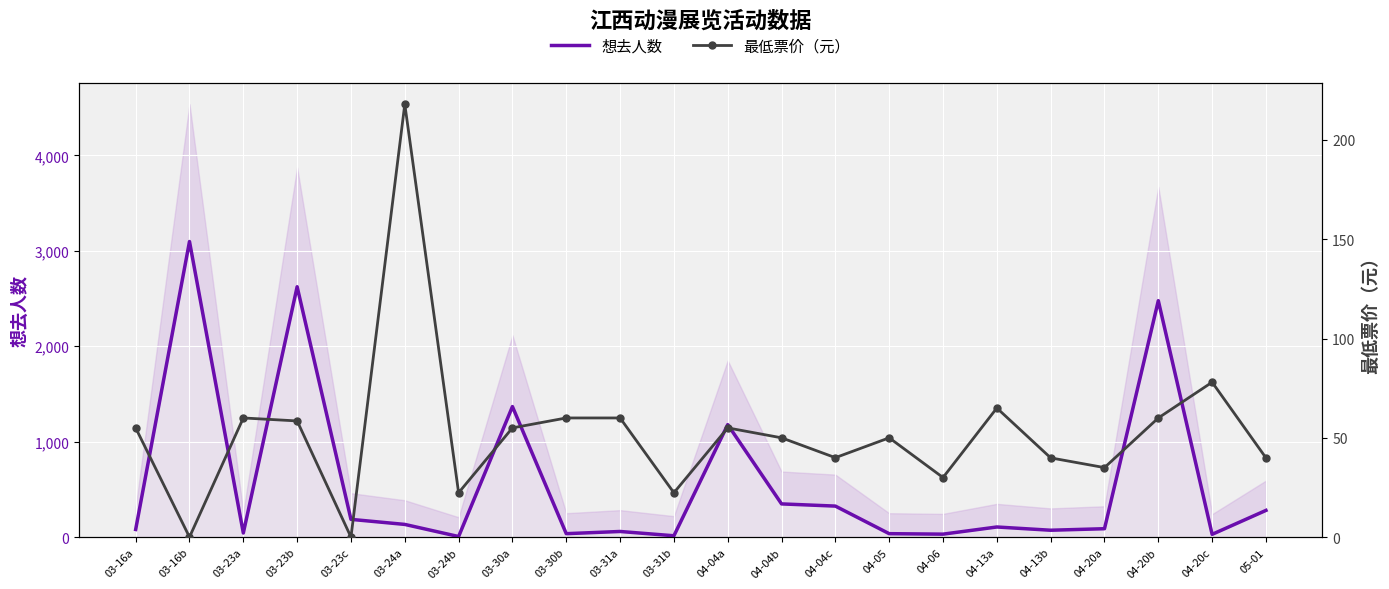

What is the sum of all 最低票价（元） values?

1154.0